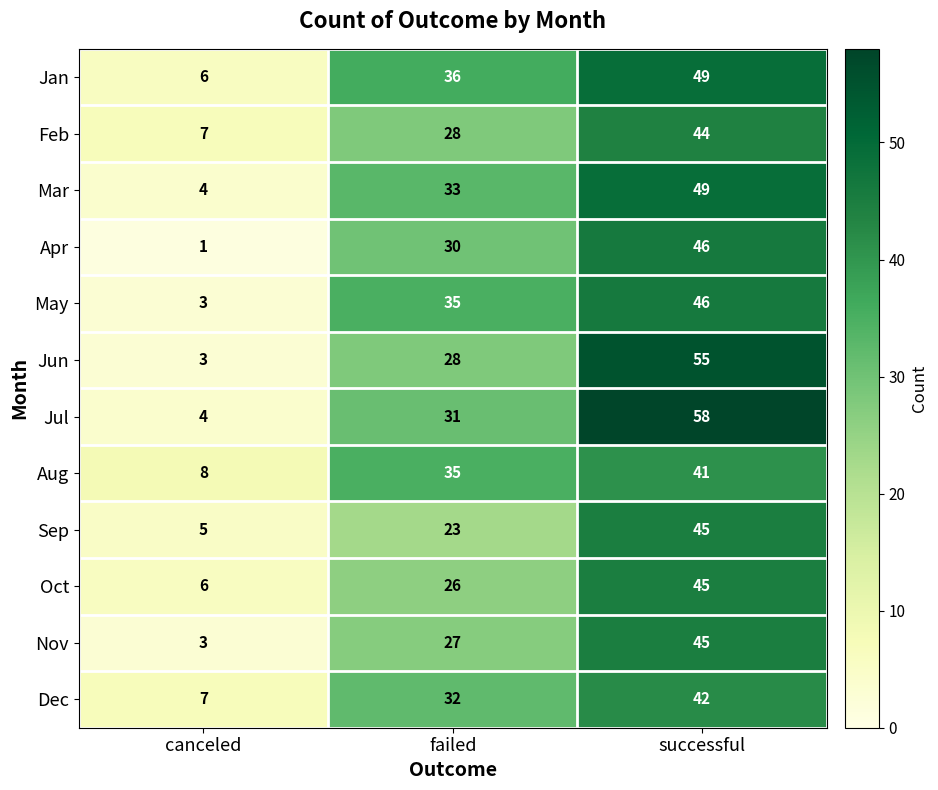

List the labels in order of May value, smallest first.

canceled, failed, successful